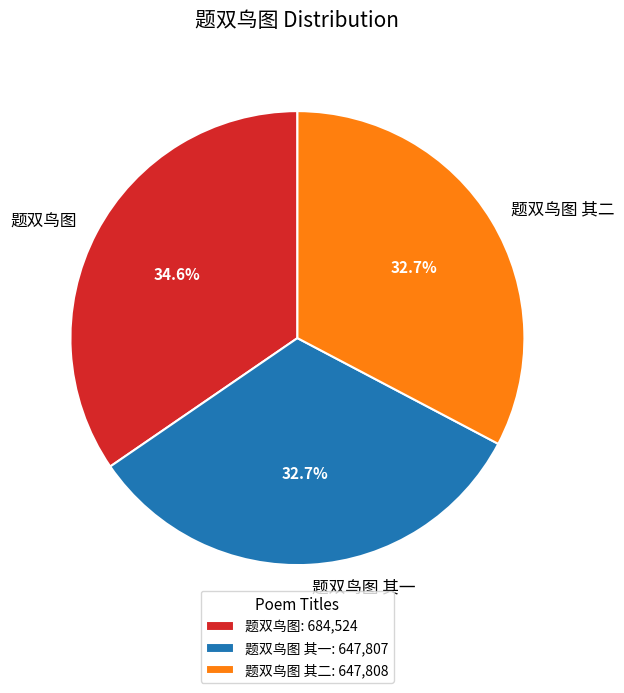

Is it true that 题双鸟图 is 35% of the pie?

True